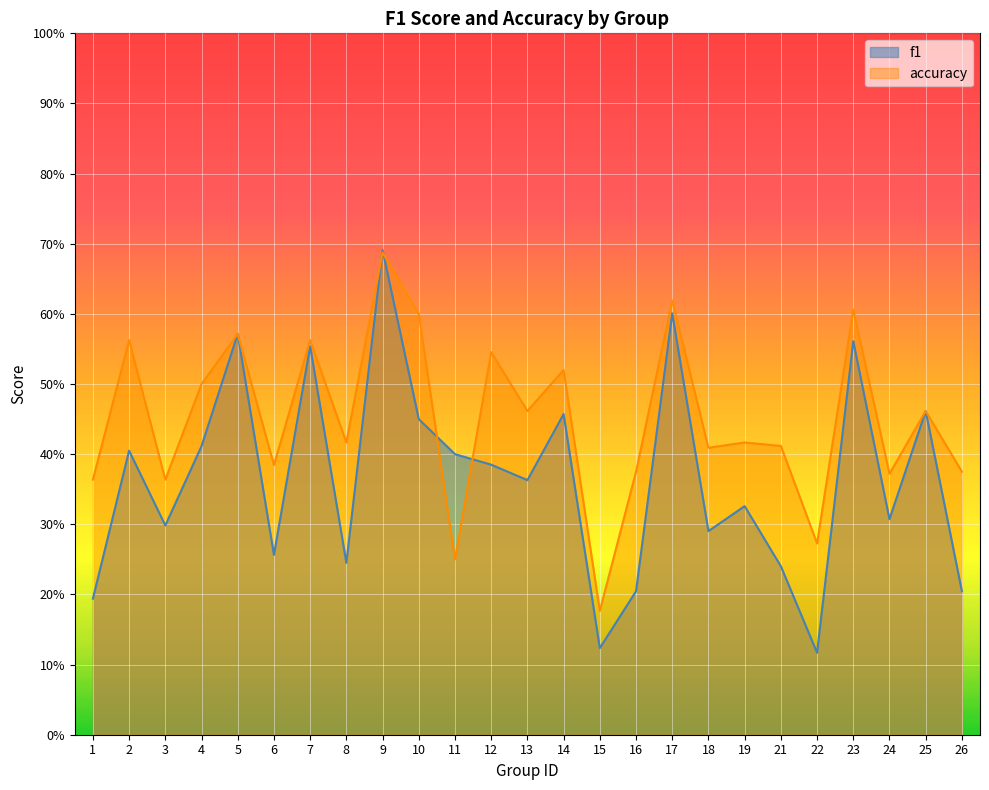

At 22, list the series in order from smallest to largest.

f1, accuracy